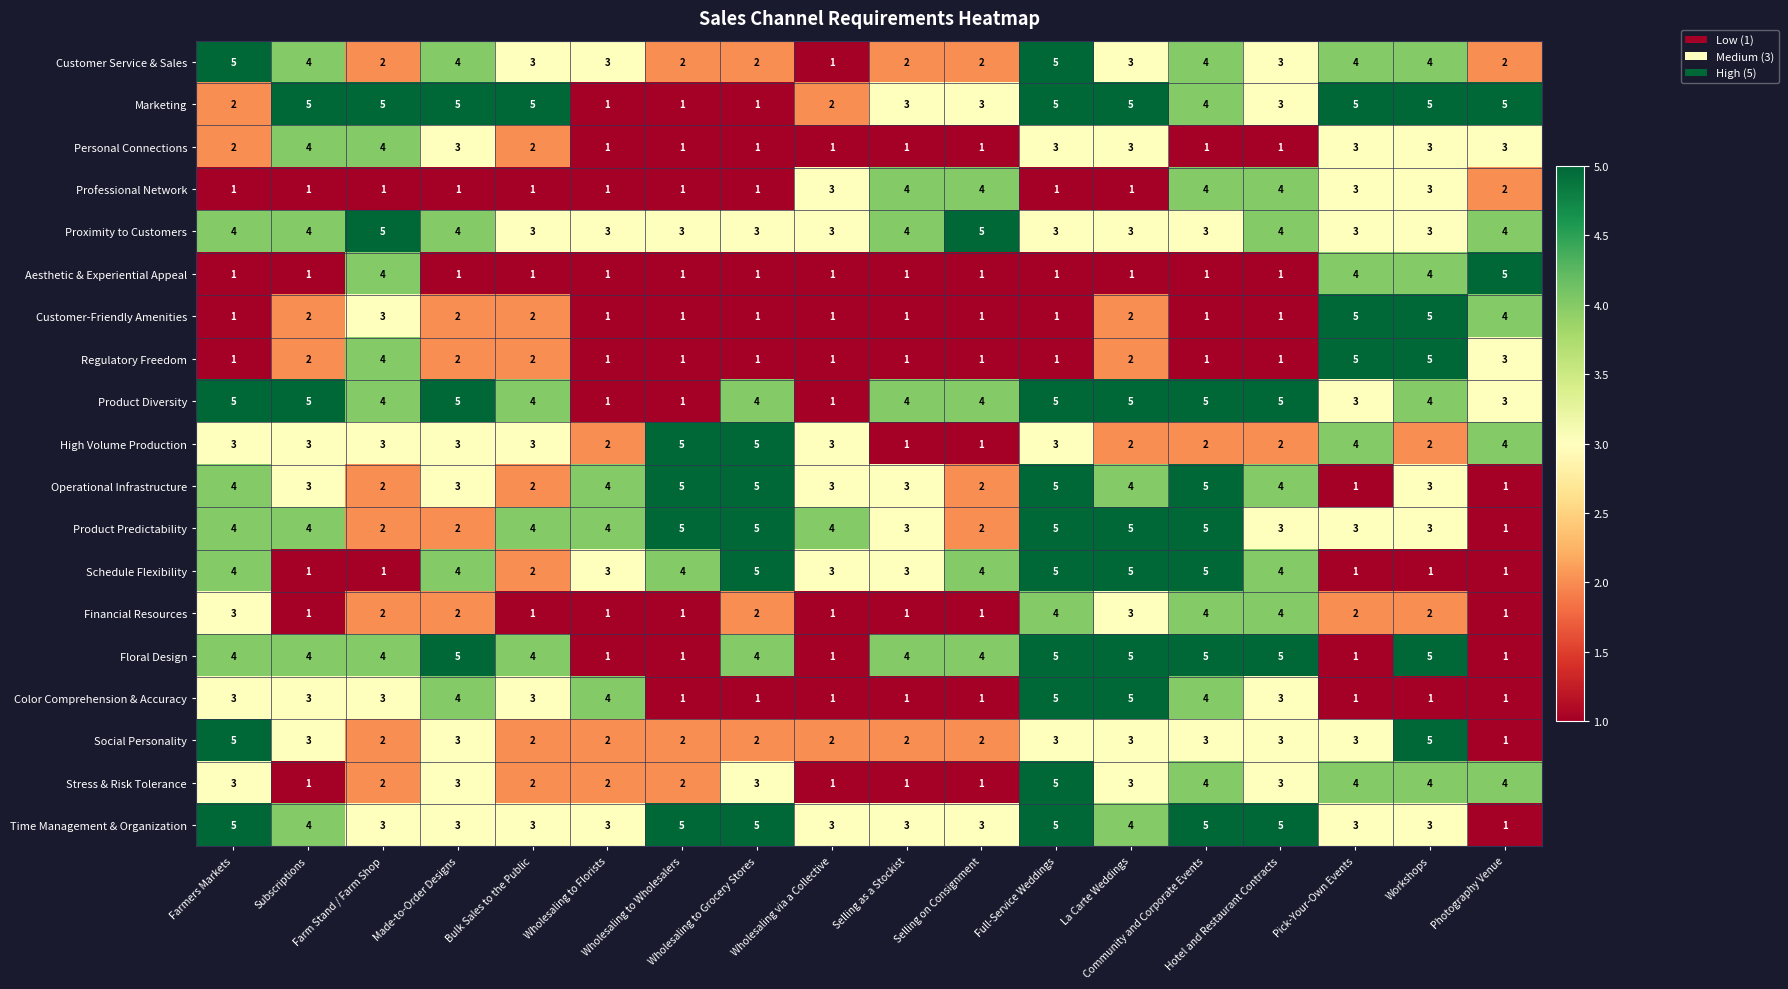

What is the greatest value displayed?

5